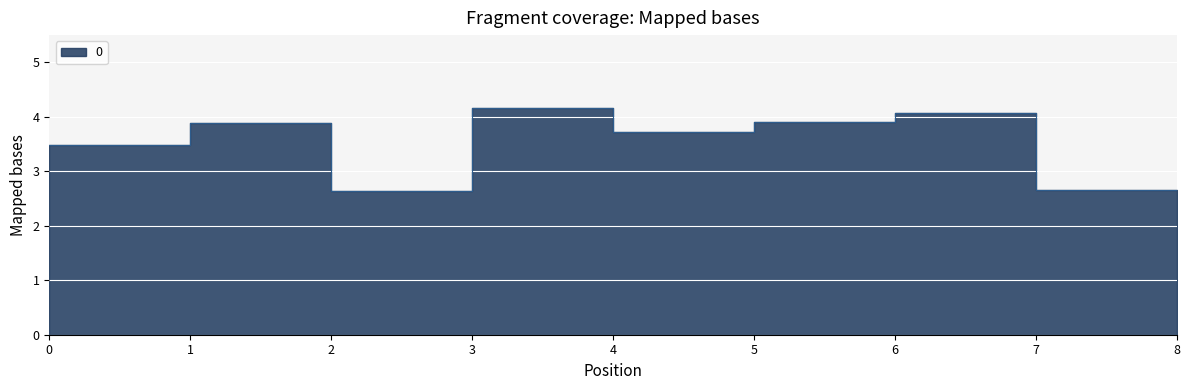

How many values exceed 3?

6